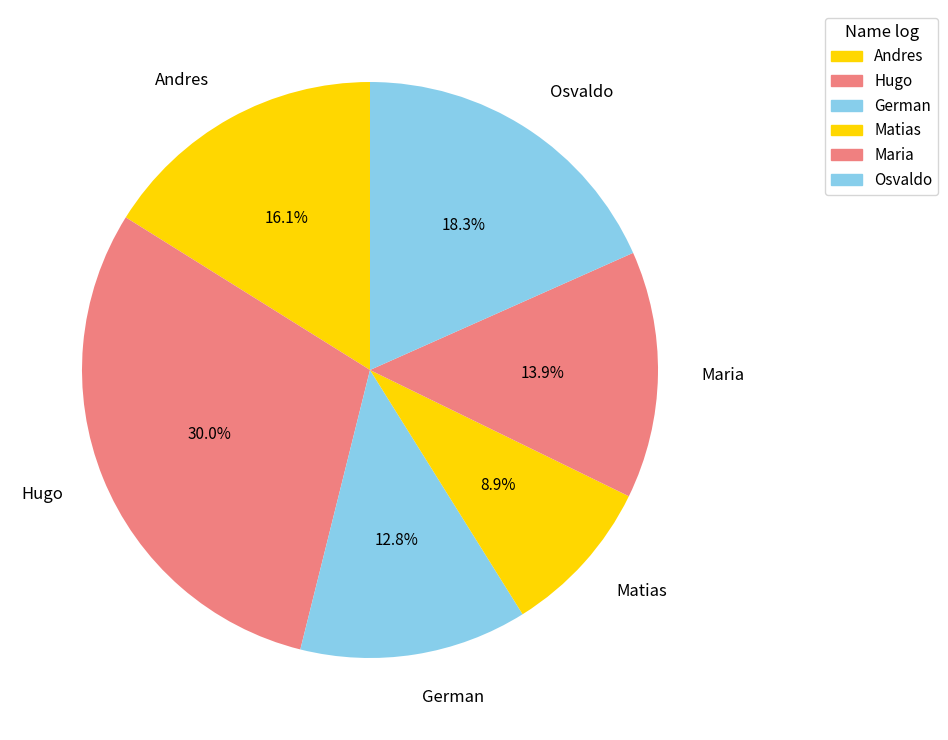

Between Andres and German, which is larger?

Andres